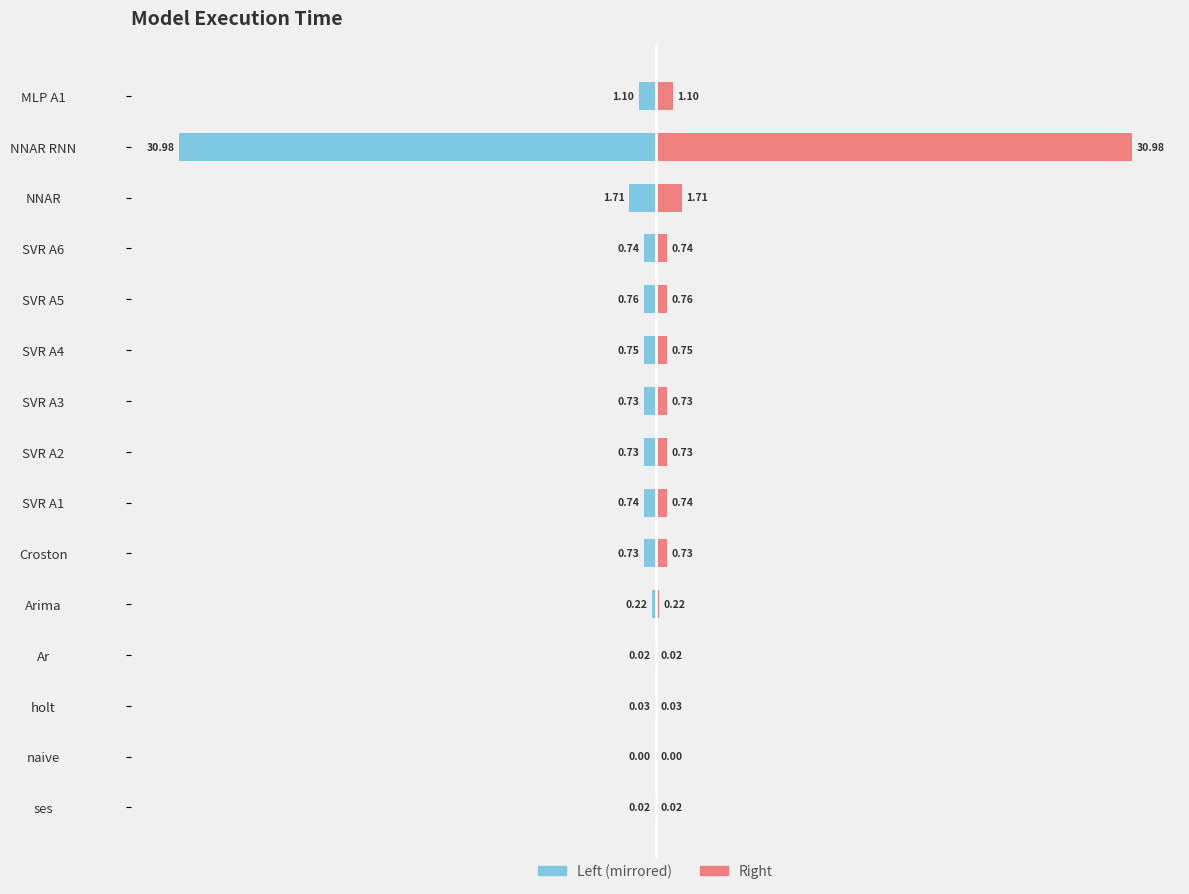

What is the average value of the Value series?

2.6